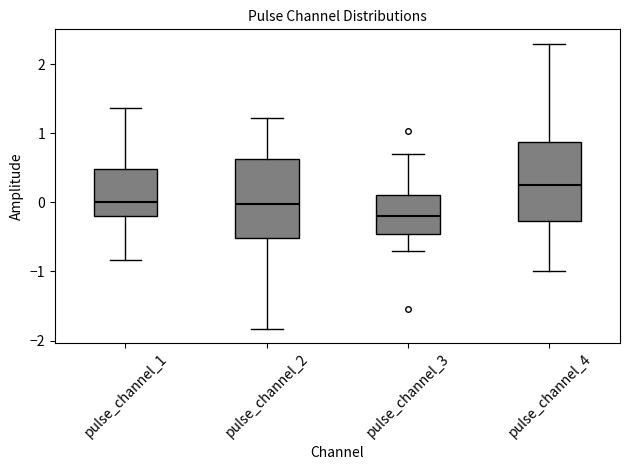

Reading left to right, read every box against the y-axis: the position of its median line, the range the box covers, and the ends of its whiskers. The values are not printed on the chart, so give them approximately, as read against the axis.

pulse_channel_1: median 0.0, box -0.2 to 0.5, whiskers -0.8 to 1.4
pulse_channel_2: median 0.0, box -0.5 to 0.6, whiskers -1.8 to 1.2
pulse_channel_3: median -0.2, box -0.5 to 0.1, whiskers -0.7 to 0.7
pulse_channel_4: median 0.3, box -0.3 to 0.9, whiskers -1.0 to 2.3